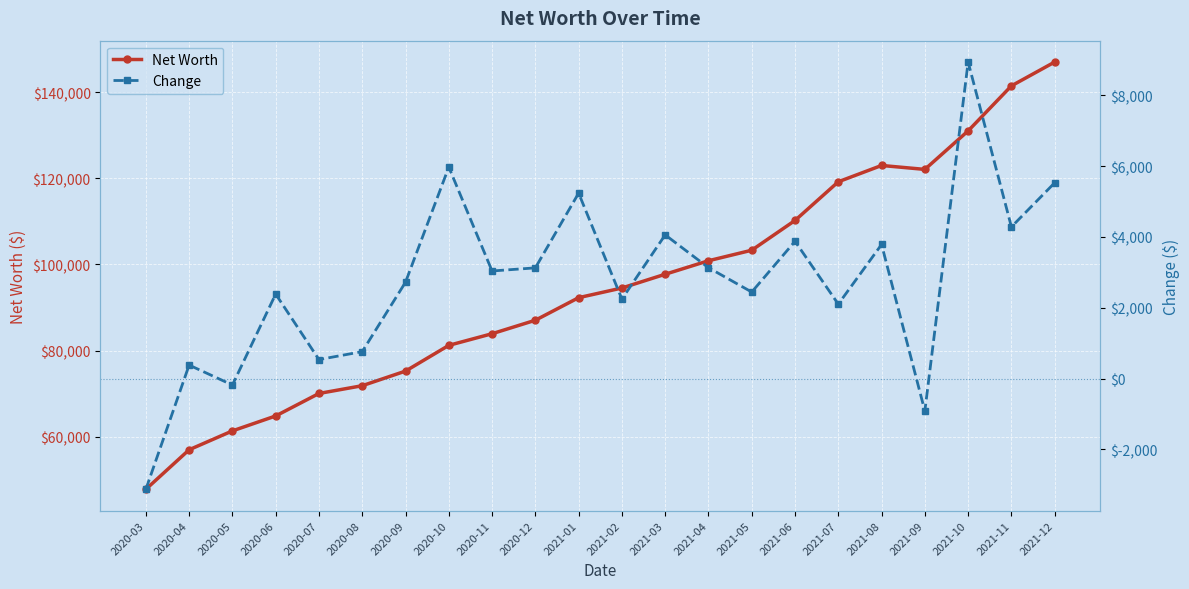

What is the value of the Change point at the 9th from the left?

3040.7